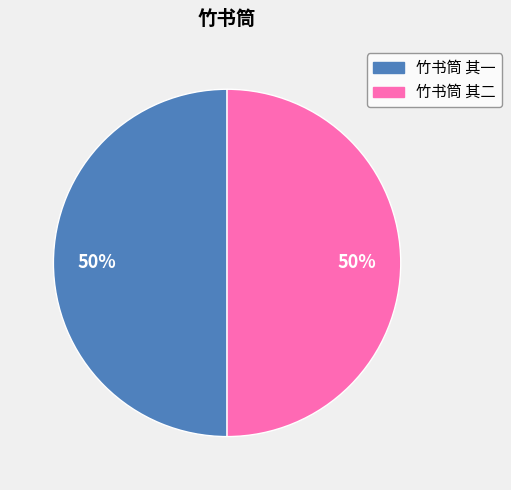

What is the ratio of the value at 竹书筒 其一 to the value at 竹书筒 其二?

1.0